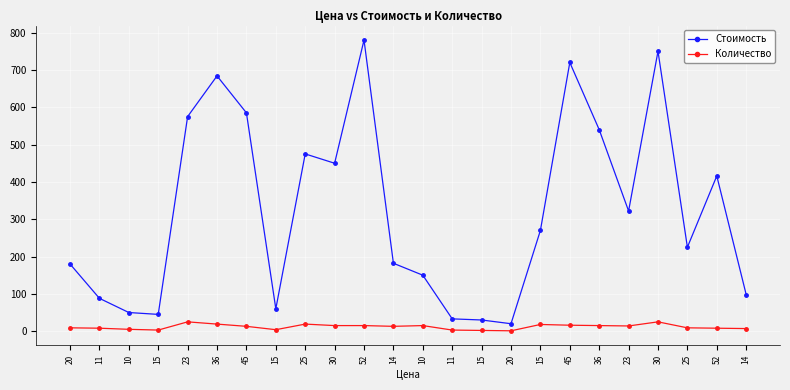

Which category has the highest value across all series?

52